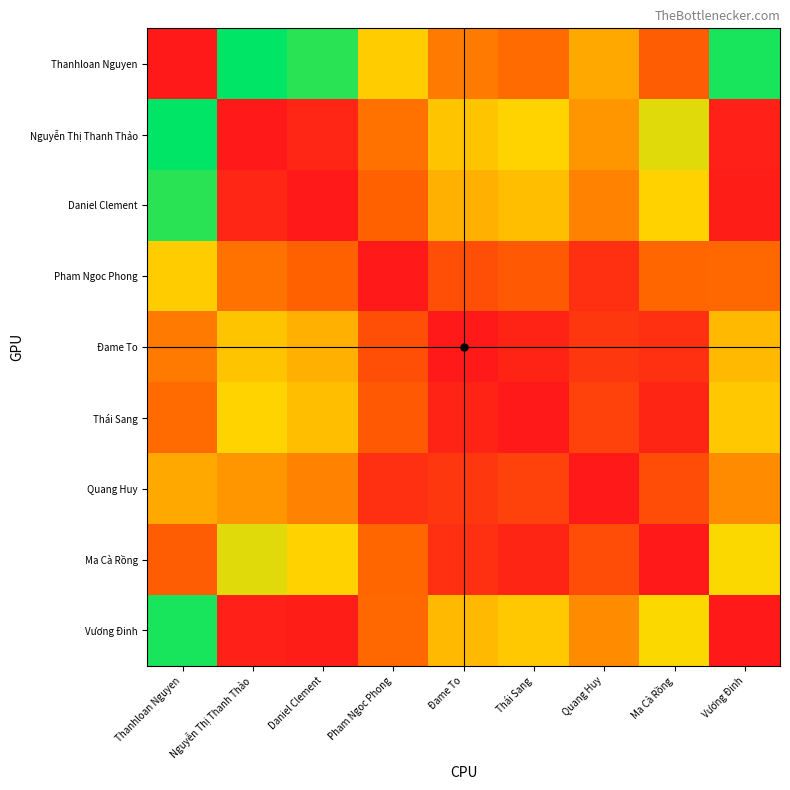

Reading left to right, list all the values displayed in this chart.

Thanhloan Nguyen: Thanhloan Nguyen=0.0	Nguyễn Thị Thanh Thảo=100000.0	Daniel Clement=94269.8	Pham Ngoc Phong=62965.8	Đame To=39343.0	Thái Sang=34938.3	Quang Huy=52499.0	Ma Cà Rồng=29684.7	Vương Đinh=96852.5
Nguyễn Thị Thanh Thảo: Thanhloan Nguyen=100000.0	Nguyễn Thị Thanh Thảo=0.0	Daniel Clement=5730.2	Pham Ngoc Phong=37034.2	Đame To=60657.0	Thái Sang=65061.7	Quang Huy=47501.0	Ma Cà Rồng=70315.3	Vương Đinh=3147.5
Daniel Clement: Thanhloan Nguyen=94269.8	Nguyễn Thị Thanh Thảo=5730.2	Daniel Clement=0.0	Pham Ngoc Phong=31303.9	Đame To=54926.8	Thái Sang=59331.5	Quang Huy=41770.8	Ma Cà Rồng=64585.1	Vương Đinh=2582.7
Pham Ngoc Phong: Thanhloan Nguyen=62965.8	Nguyễn Thị Thanh Thảo=37034.2	Daniel Clement=31303.9	Pham Ngoc Phong=0.0	Đame To=23622.9	Thái Sang=28027.5	Quang Huy=10466.9	Ma Cà Rồng=33281.1	Vương Đinh=33886.6
Đame To: Thanhloan Nguyen=39343.0	Nguyễn Thị Thanh Thảo=60657.0	Daniel Clement=54926.8	Pham Ngoc Phong=23622.9	Đame To=0.0	Thái Sang=4404.7	Quang Huy=13156.0	Ma Cà Rồng=9658.3	Vương Đinh=57509.5
Thái Sang: Thanhloan Nguyen=34938.3	Nguyễn Thị Thanh Thảo=65061.7	Daniel Clement=59331.5	Pham Ngoc Phong=28027.5	Đame To=4404.7	Thái Sang=0.0	Quang Huy=17560.7	Ma Cà Rồng=5253.6	Vương Đinh=61914.2
Quang Huy: Thanhloan Nguyen=52499.0	Nguyễn Thị Thanh Thảo=47501.0	Daniel Clement=41770.8	Pham Ngoc Phong=10466.9	Đame To=13156.0	Thái Sang=17560.7	Quang Huy=0.0	Ma Cà Rồng=22814.3	Vương Đinh=44353.5
Ma Cà Rồng: Thanhloan Nguyen=29684.7	Nguyễn Thị Thanh Thảo=70315.3	Daniel Clement=64585.1	Pham Ngoc Phong=33281.1	Đame To=9658.3	Thái Sang=5253.6	Quang Huy=22814.3	Ma Cà Rồng=0.0	Vương Đinh=67167.8
Vương Đinh: Thanhloan Nguyen=96852.5	Nguyễn Thị Thanh Thảo=3147.5	Daniel Clement=2582.7	Pham Ngoc Phong=33886.6	Đame To=57509.5	Thái Sang=61914.2	Quang Huy=44353.5	Ma Cà Rồng=67167.8	Vương Đinh=0.0